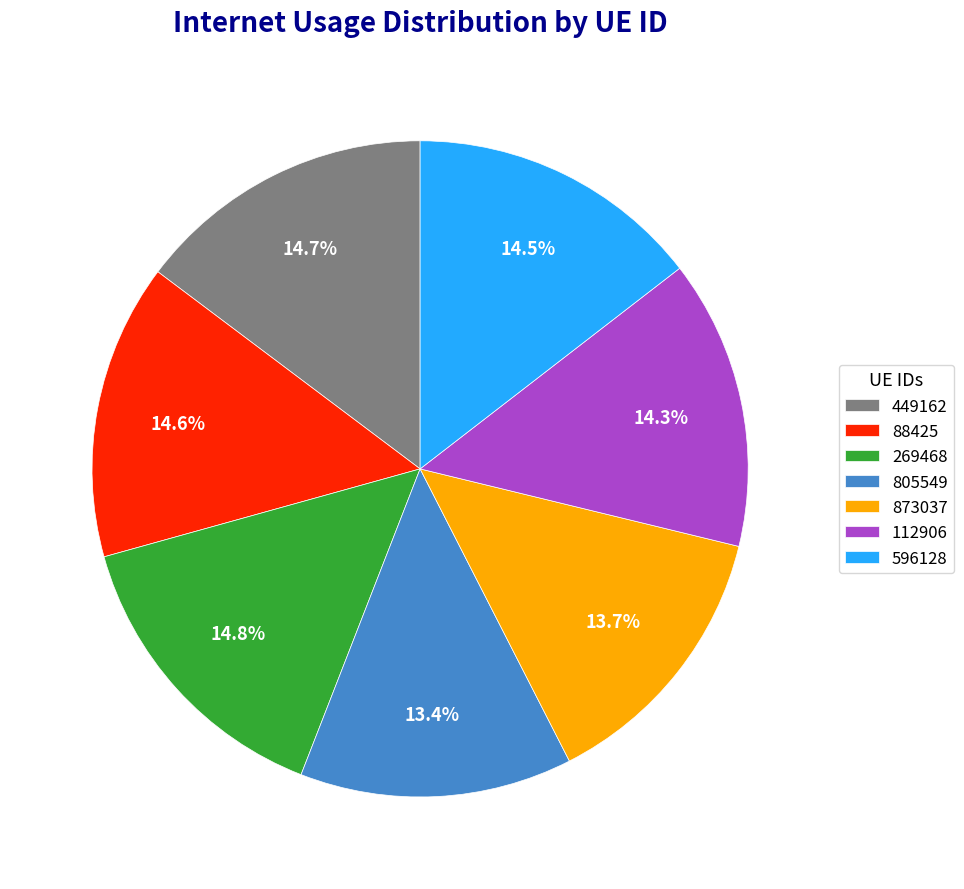

To the nearest percent, what is the combined percentage of 269468 and 873037?

28%